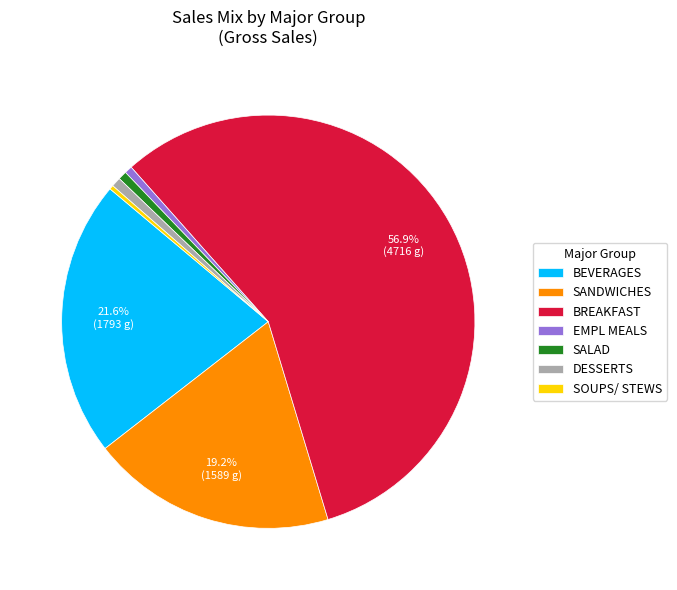

Does BREAKFAST represent more than half of the total?

Yes